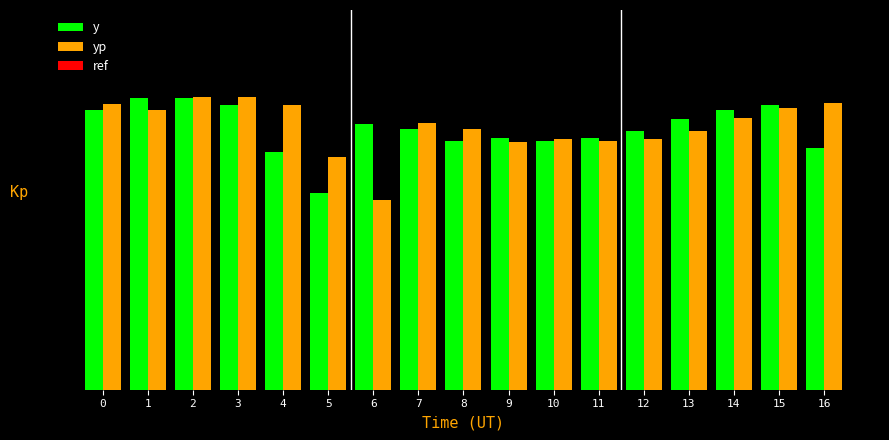

At how many categories does at least one series exceed 109?

12